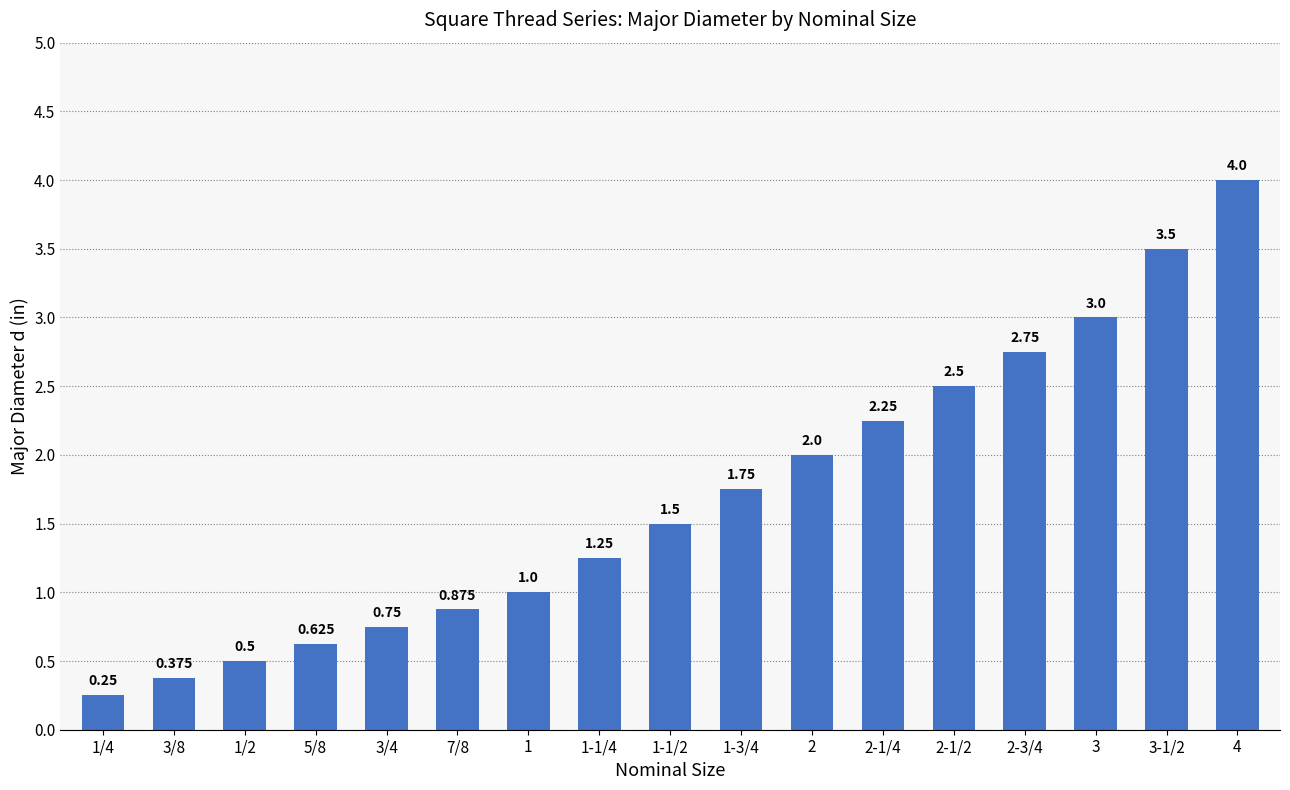

What is the difference between the maximum and minimum values?

3.8